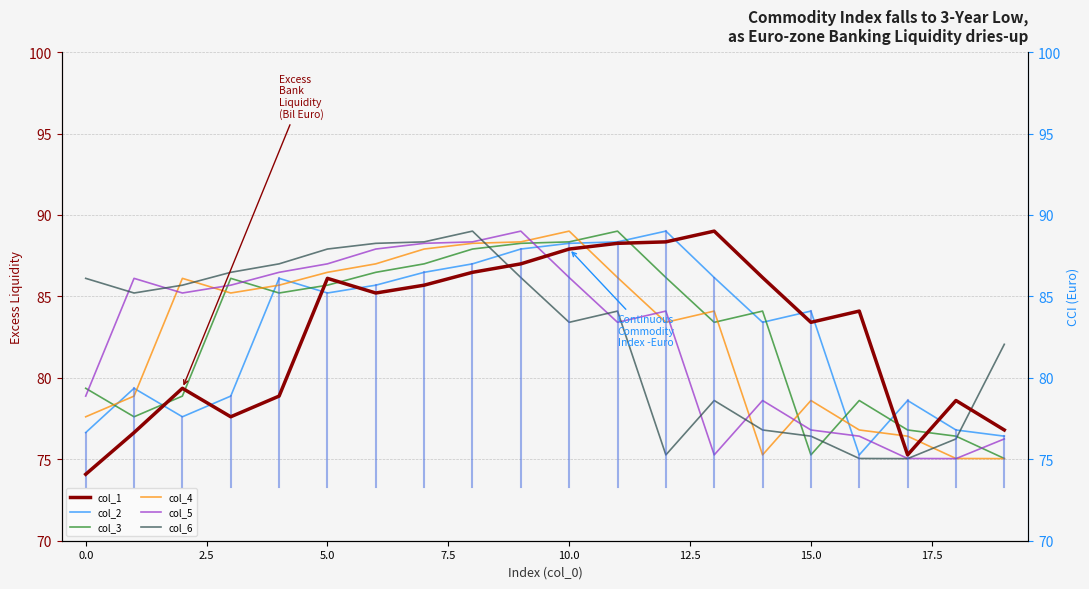

How many data points does each series have?

20